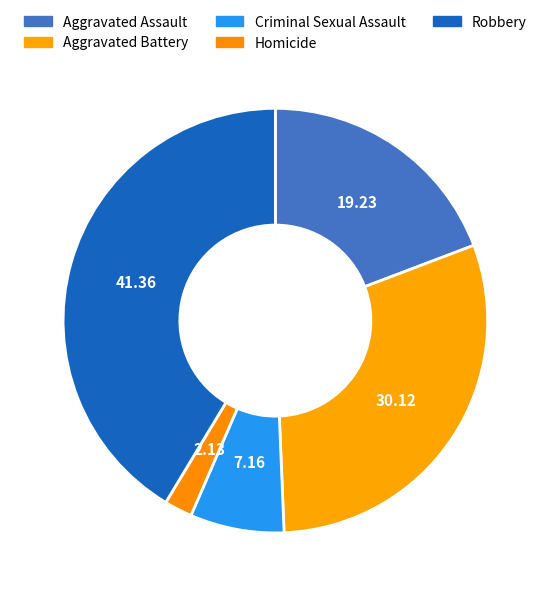

Rank the categories by value from highest to lowest.

Robbery, Aggravated Battery, Aggravated Assault, Criminal Sexual Assault, Homicide